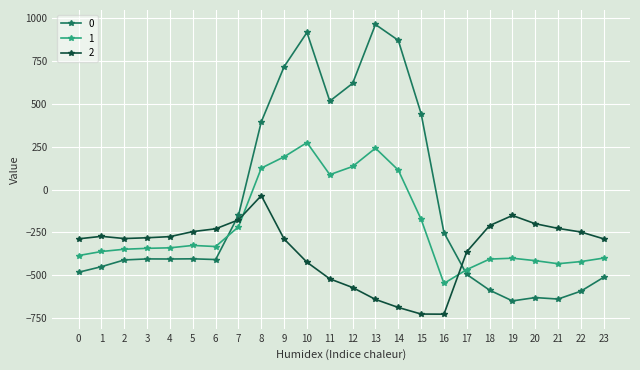

Is the value of 0 at 14 greater than the value of 2 at 11?

Yes